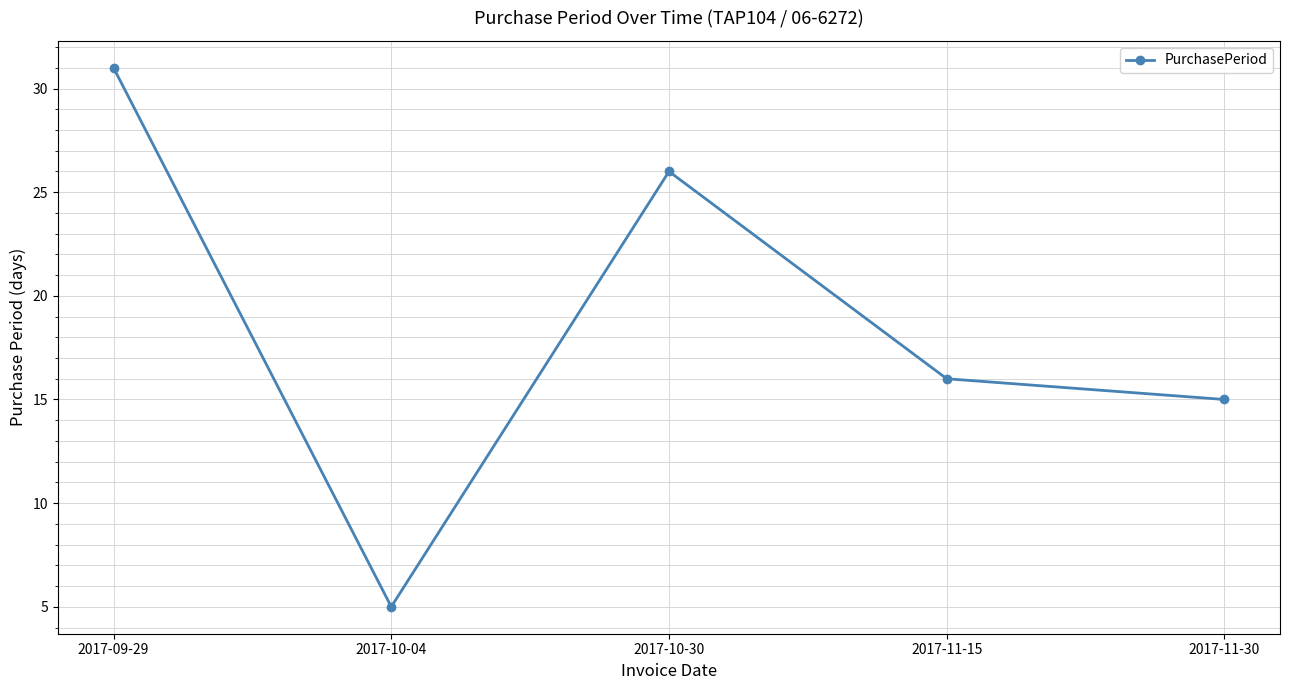

Where is the first local minimum?

2017-10-04